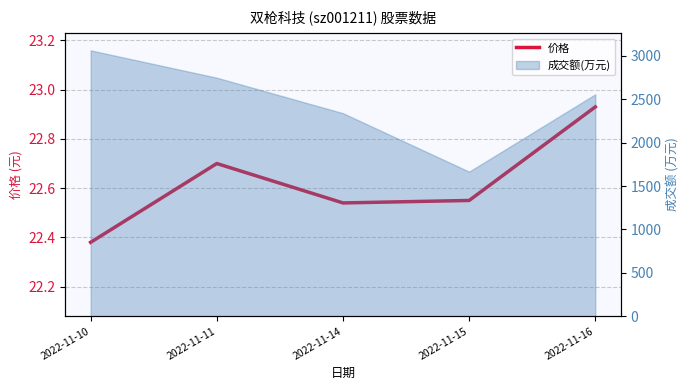

How many points are lower than both their immediate neighbors (excluding endpoints)?

1